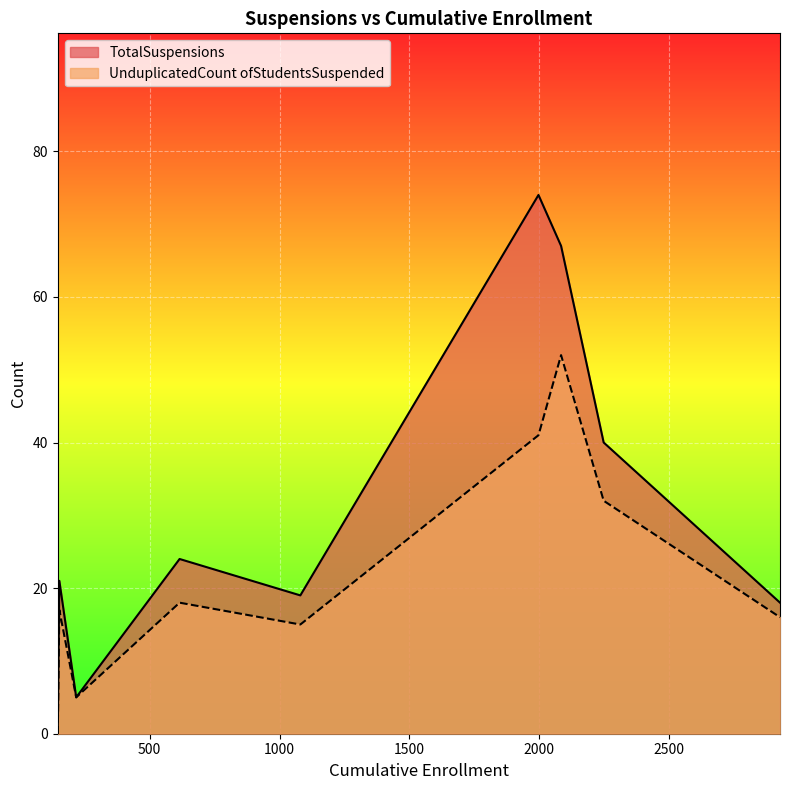

At which category is the sum across all series the highest?

2084